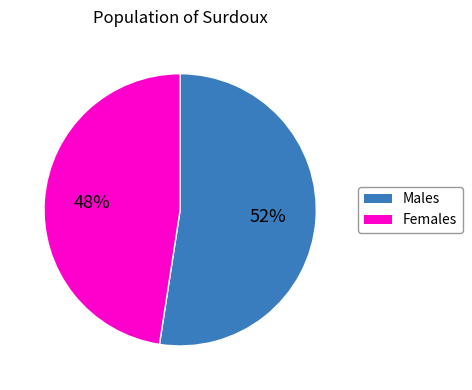

Is there any slice that represents more than half of the pie?

Yes